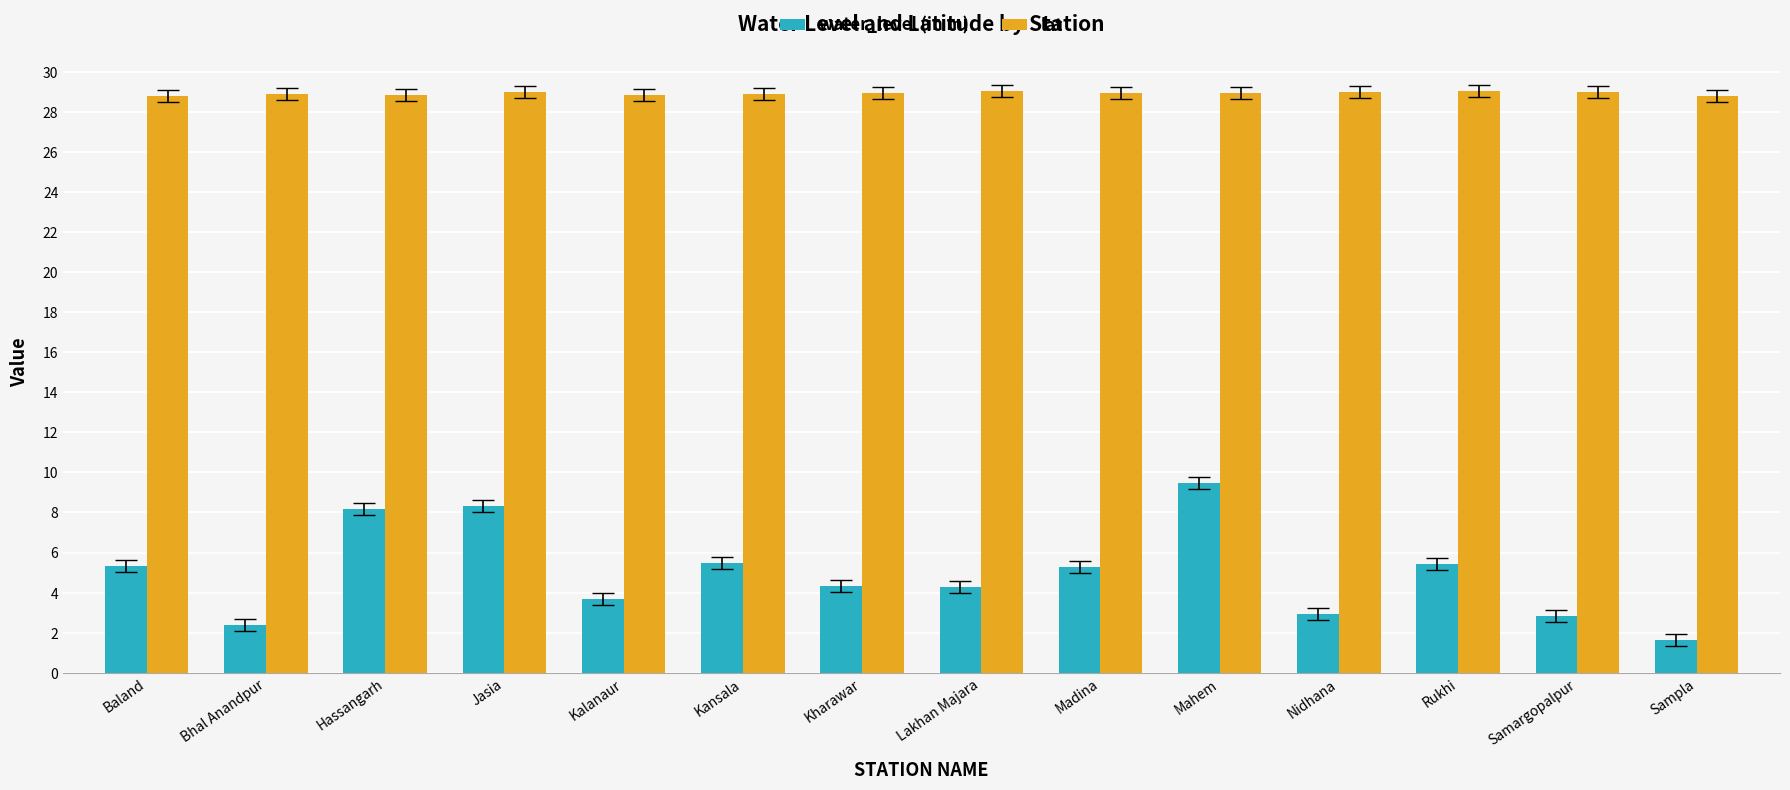

What is the minimum value for lat?

28.8